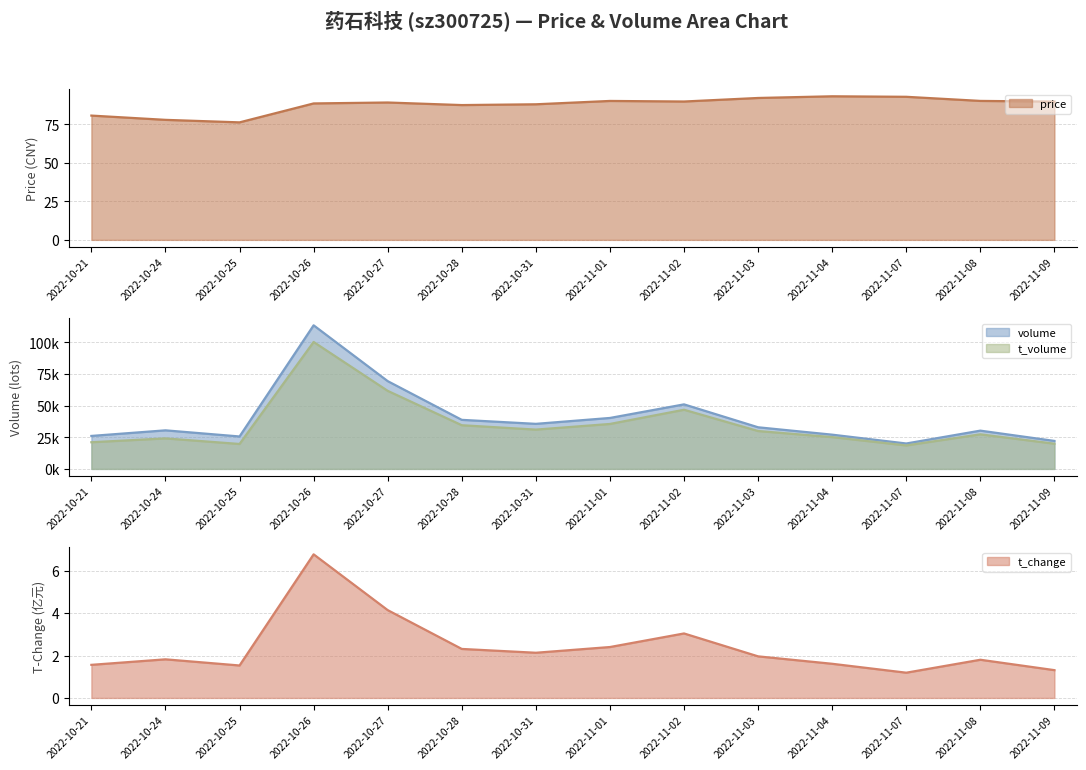

What is the difference between the maximum and minimum values in the volume series?

93461.0